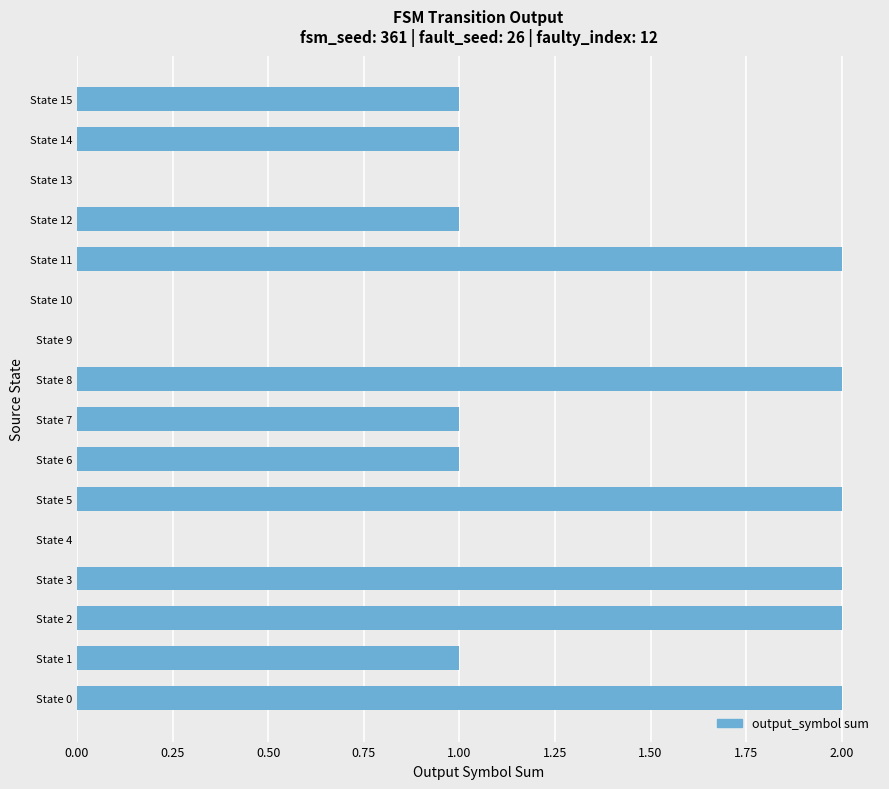

What is the sum of all values?

18